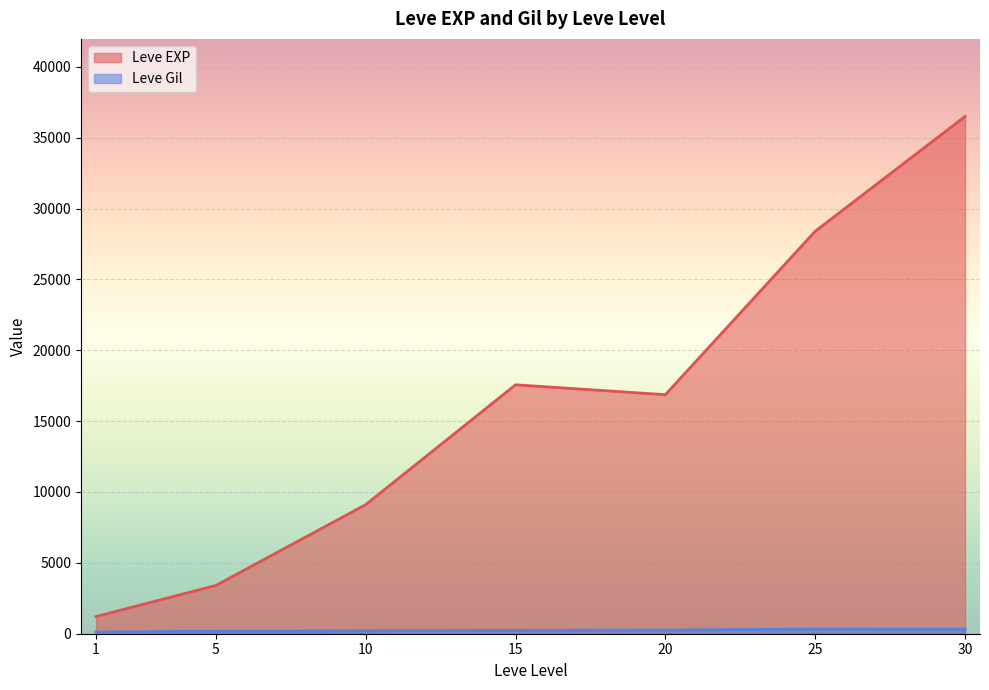

Where is the first local minimum for Leve Gil?

5